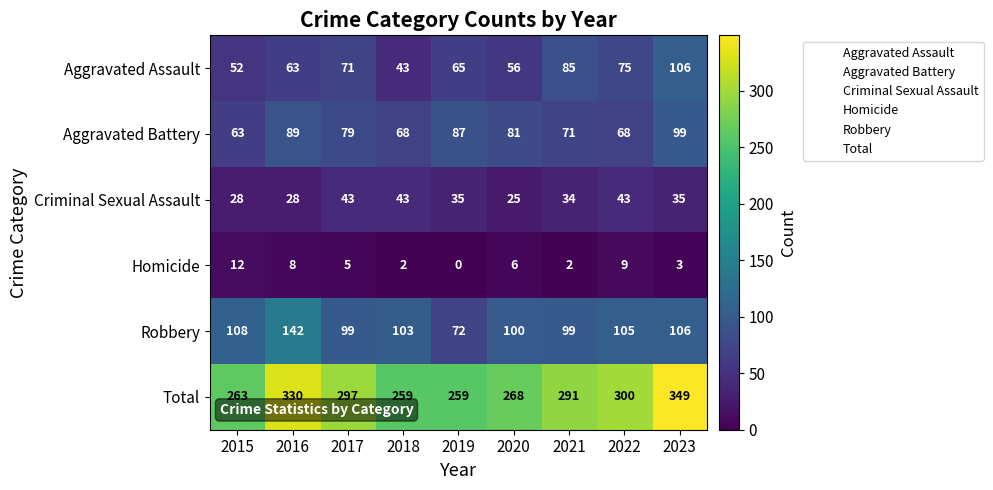

The value of Total at 2022 is 147. True or false?

False